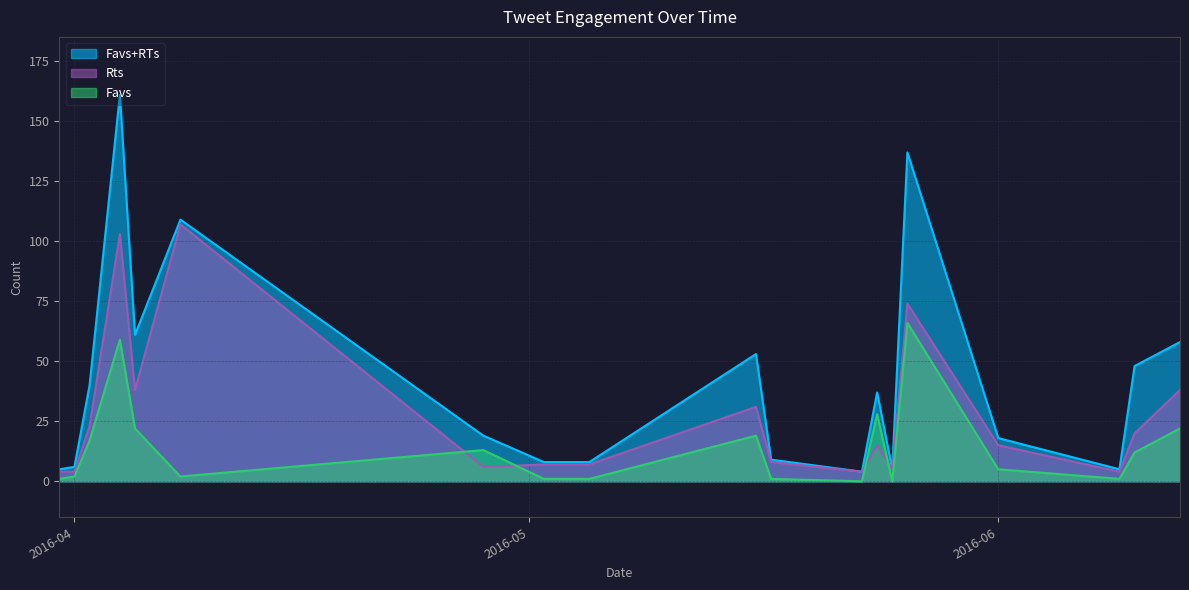

Reading left to right, list all the values displayed in this chart.

Favs+RTs: 5	6	40	161	61	109	19	8	8	53	9	4	37	5	137	18	5	48	58
Rts: 4	4	23	103	38	107	6	7	7	31	8	4	15	5	74	15	4	20	38
Favs: 1	2	17	59	22	2	13	1	1	19	1	0	28	0	66	5	1	12	22